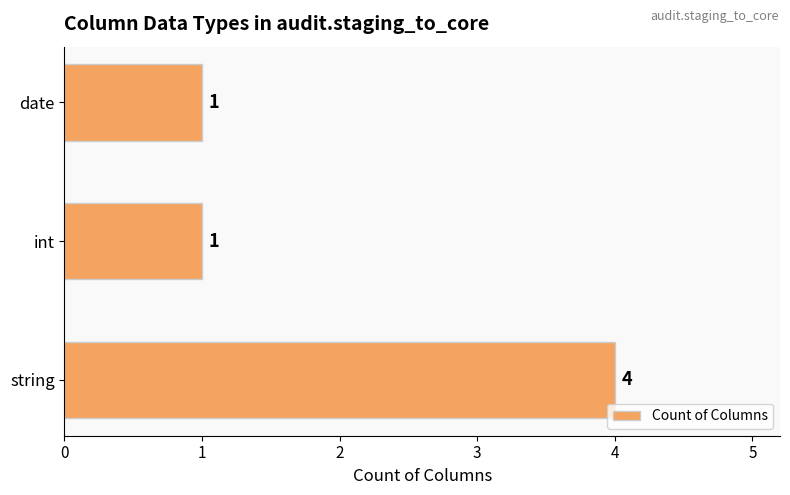

What is the change in value from string to date?

-3